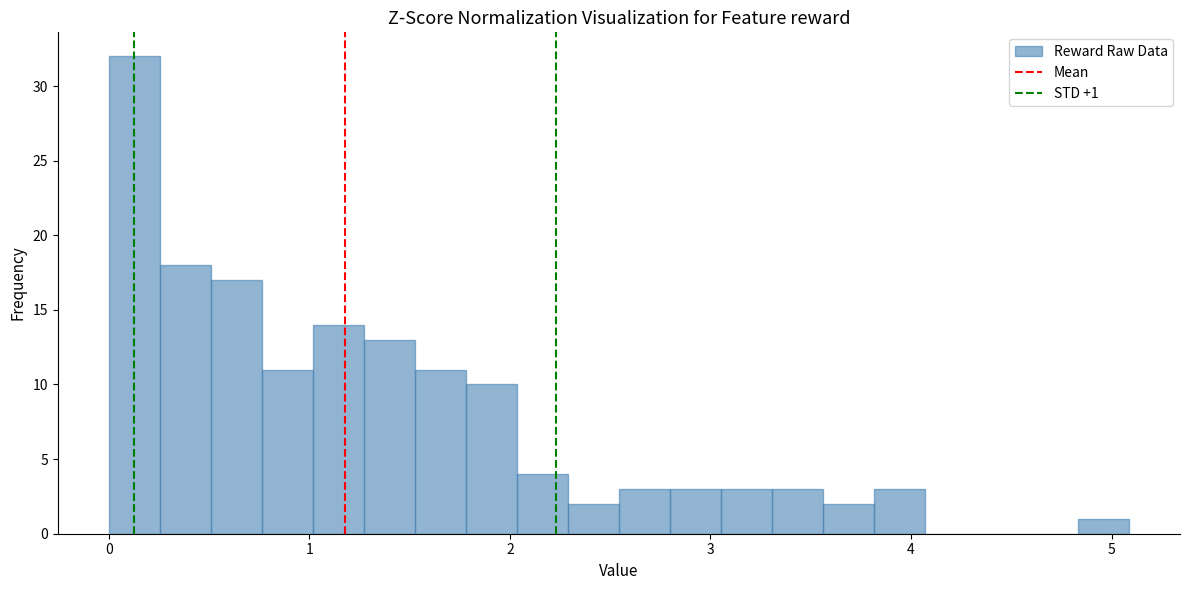

Around what value on the x-axis is the tallest bar? Give the approximate position of its centre, as read against the axis.

0.1